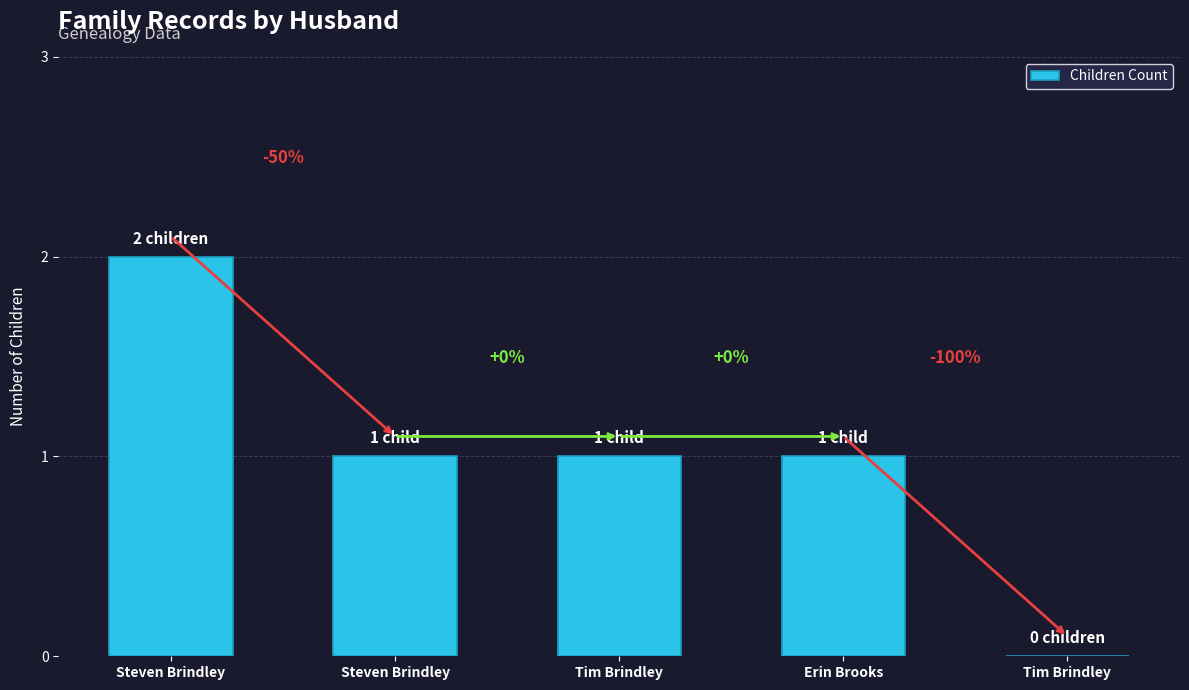

Rank the categories by value from highest to lowest.

Steven Brindley, Steven Brindley, Tim Brindley, Erin Brooks, Tim Brindley